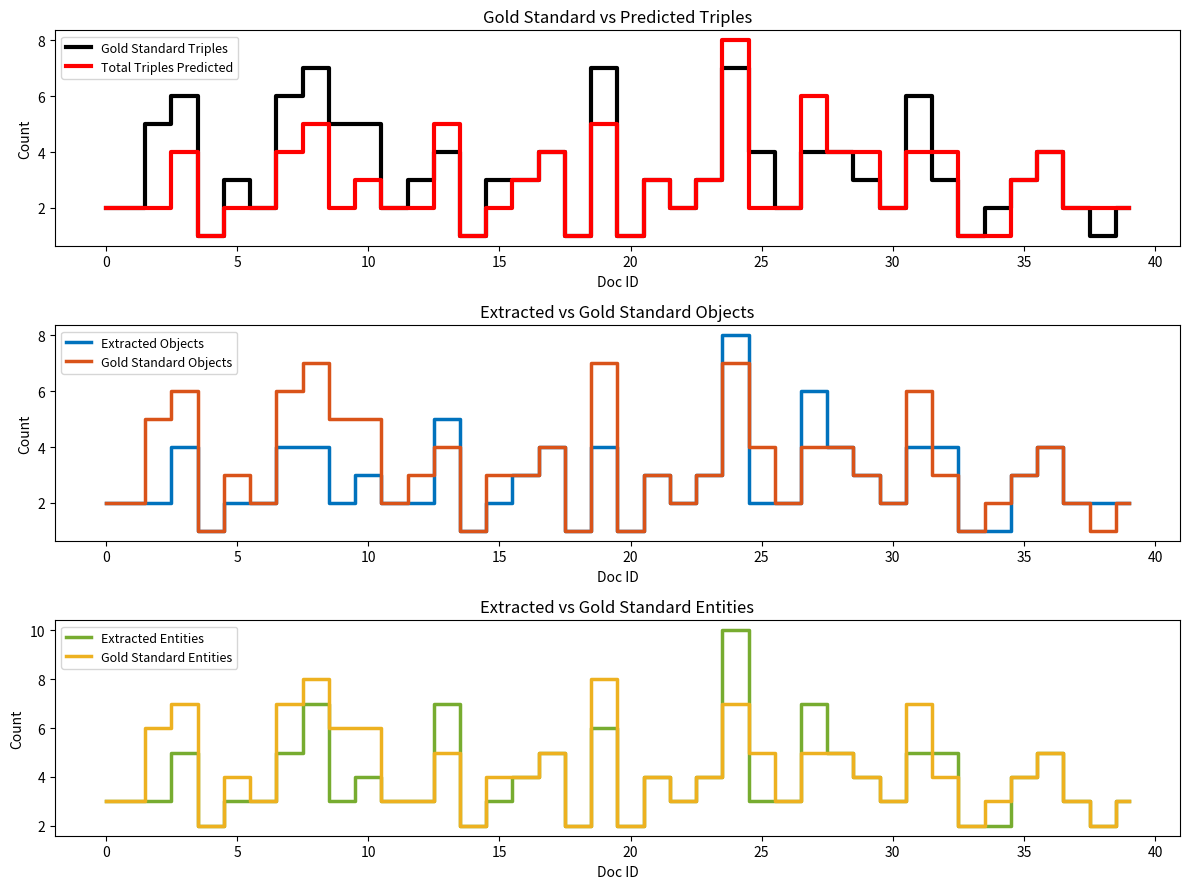

How many interior local valleys does the Gold Standard Objects series have?

11